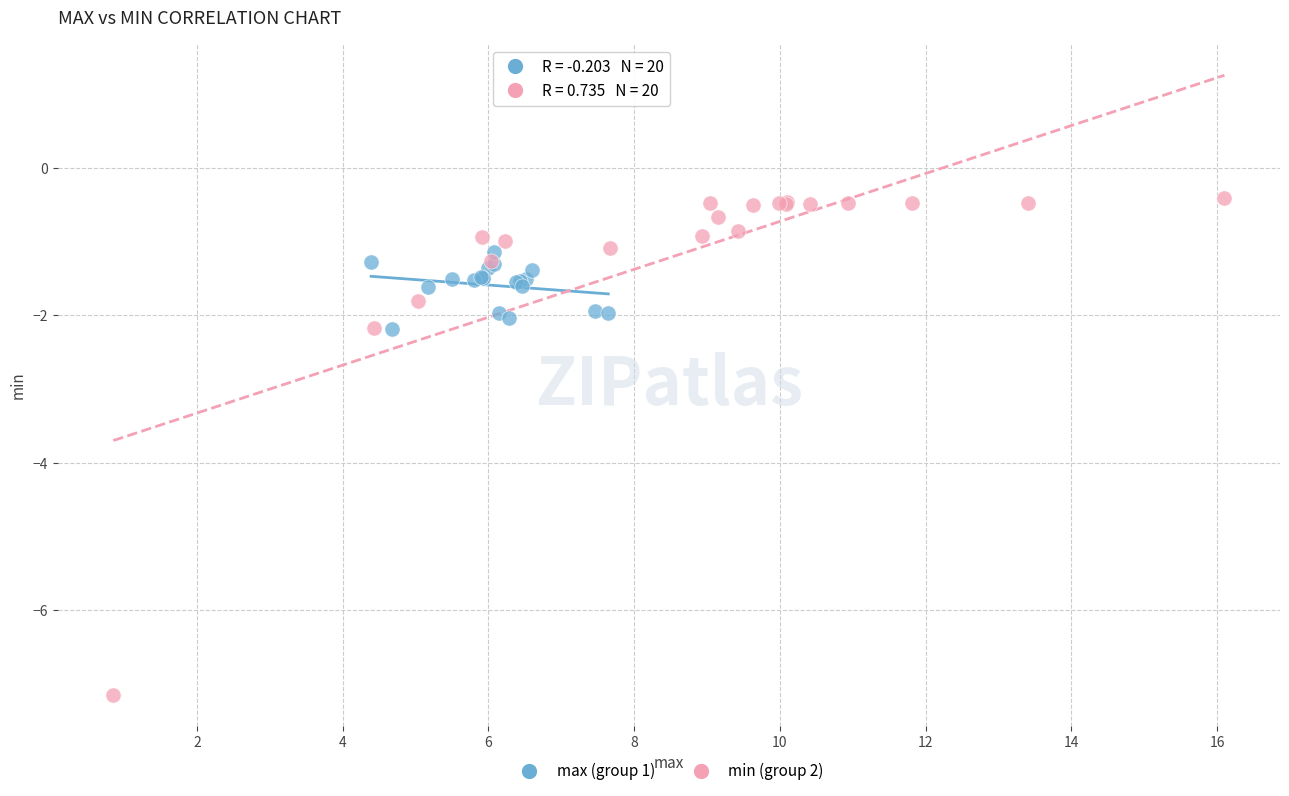

Which series contains the highest Y value?

min (group 2)